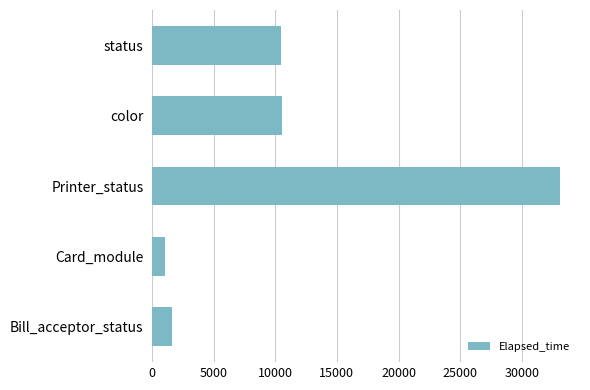

What is the approximate value at Bill_acceptor_status, to the nearest 10?

1610